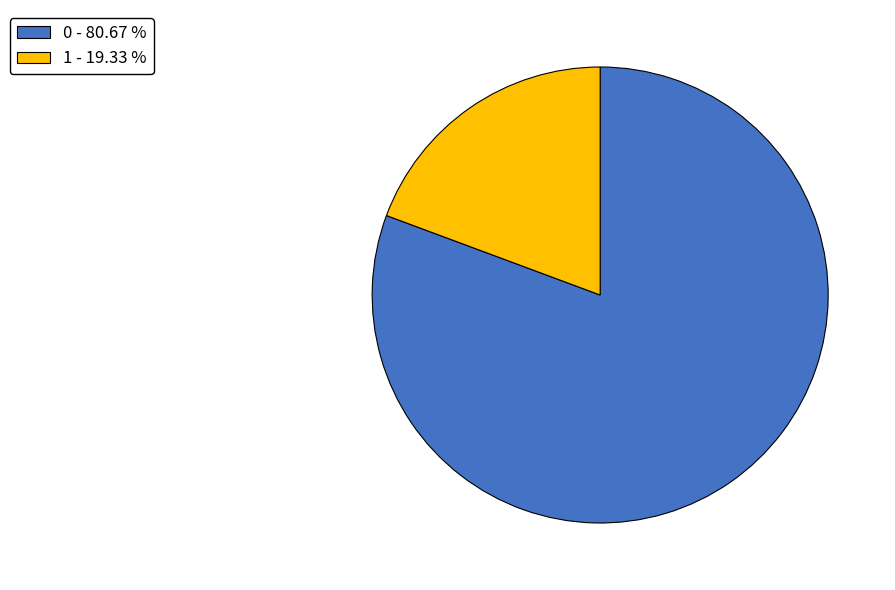

Is the sum of 1 - 19.33 % and 0 - 80.67 % greater than half?

Yes